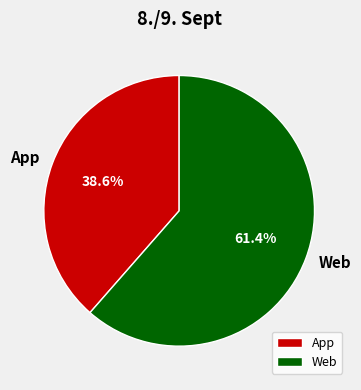

To the nearest percent, what is the difference between the largest and smallest slice percentages?

23%